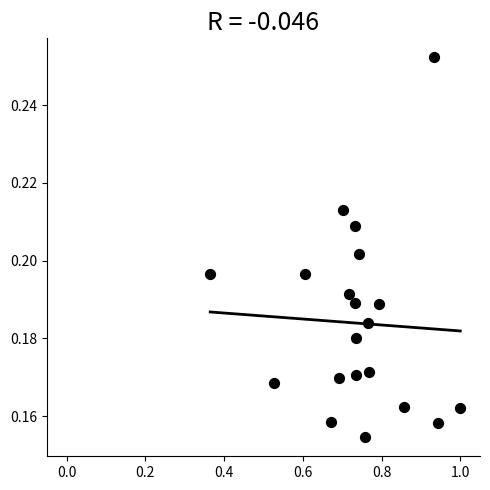

What is the range of X values (max minus min)?

0.6